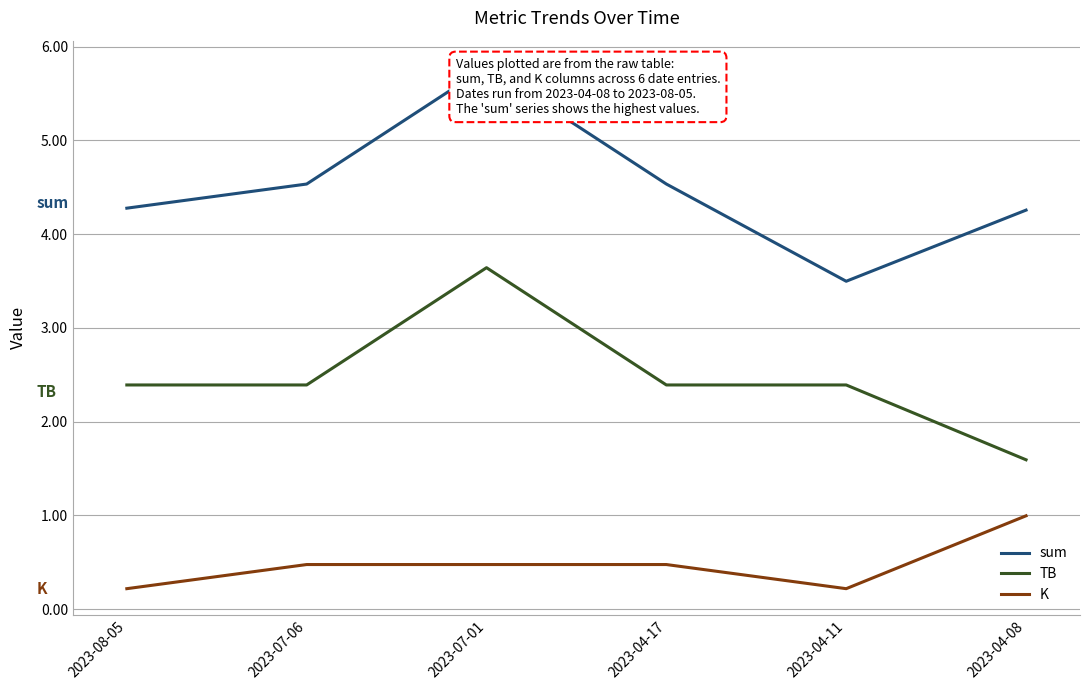

What is the label of the 6th point from the left?

2023-04-08